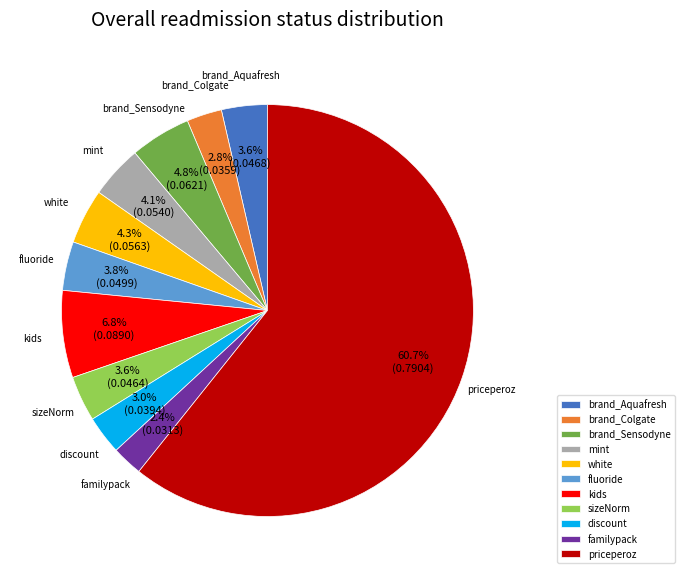

To the nearest percent, what portion does discount represent?

3%